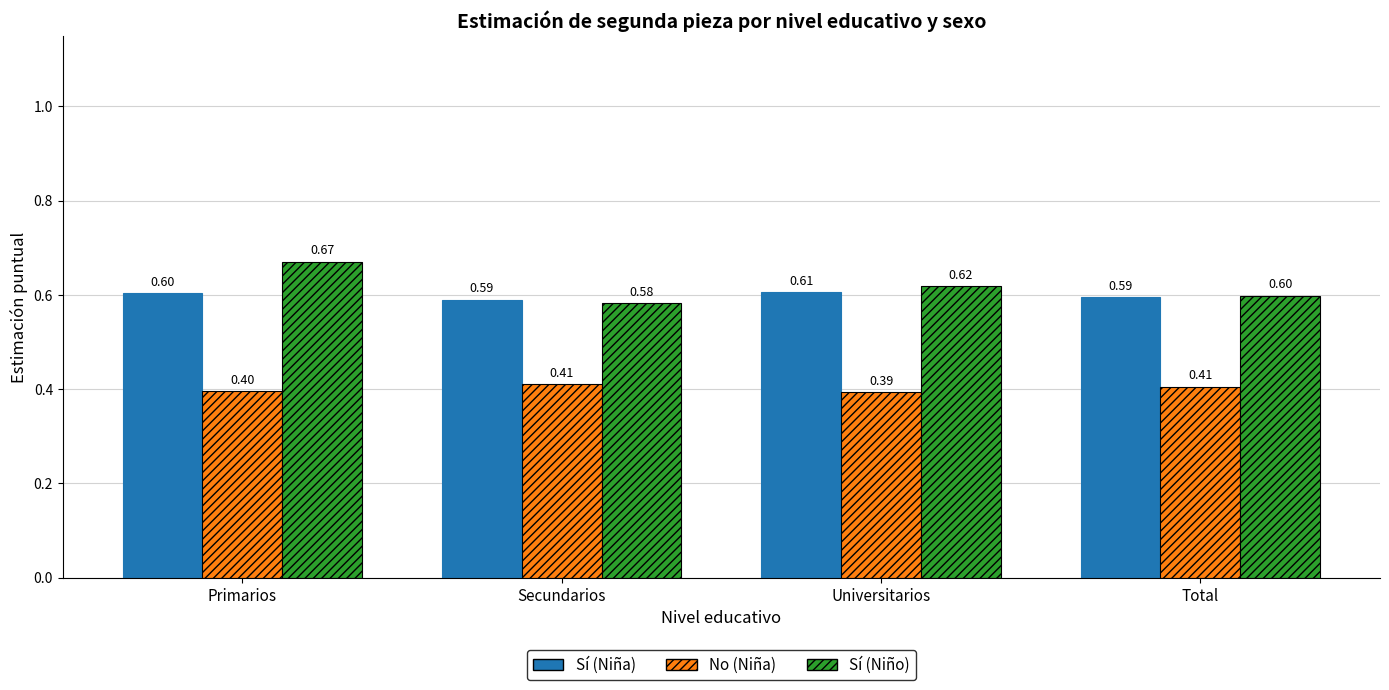

What is the sum of all Sí (Niño) values?

2.5